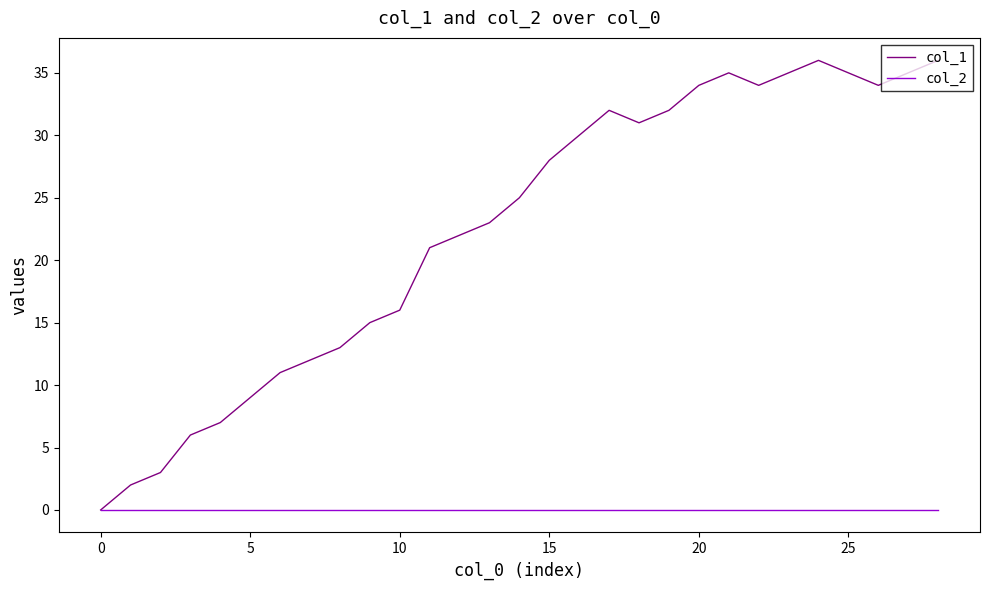

How many interior local valleys does the col_1 series have?

3